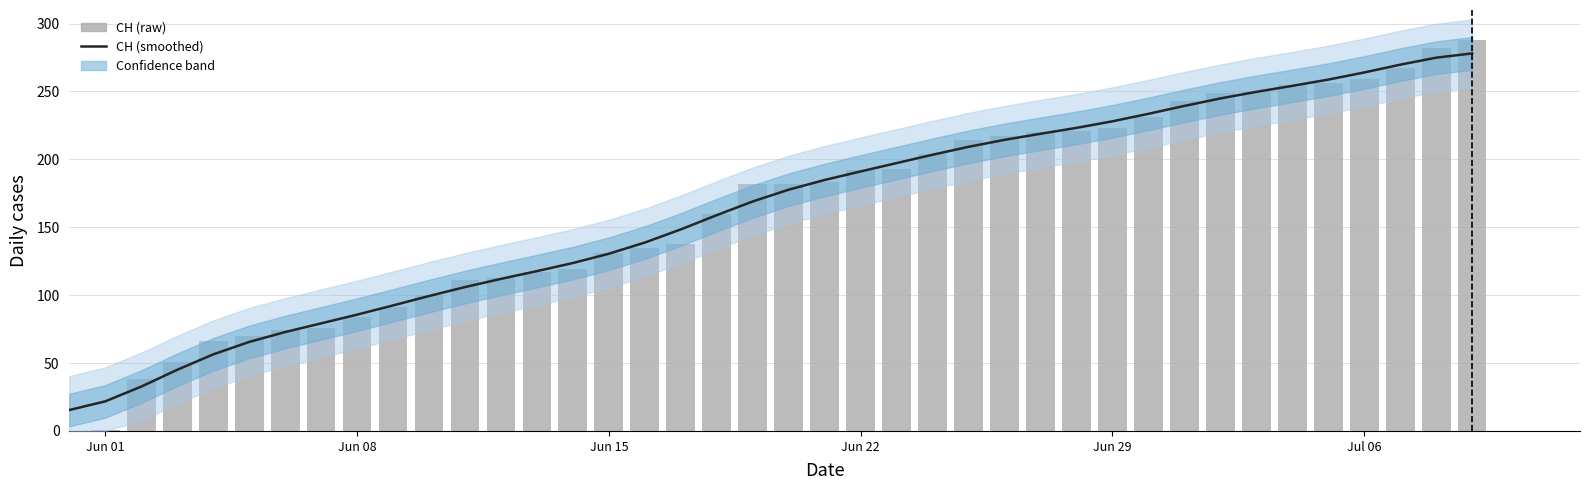

What is the difference between the maximum and second lowest values in the CH (raw) series?

287.0